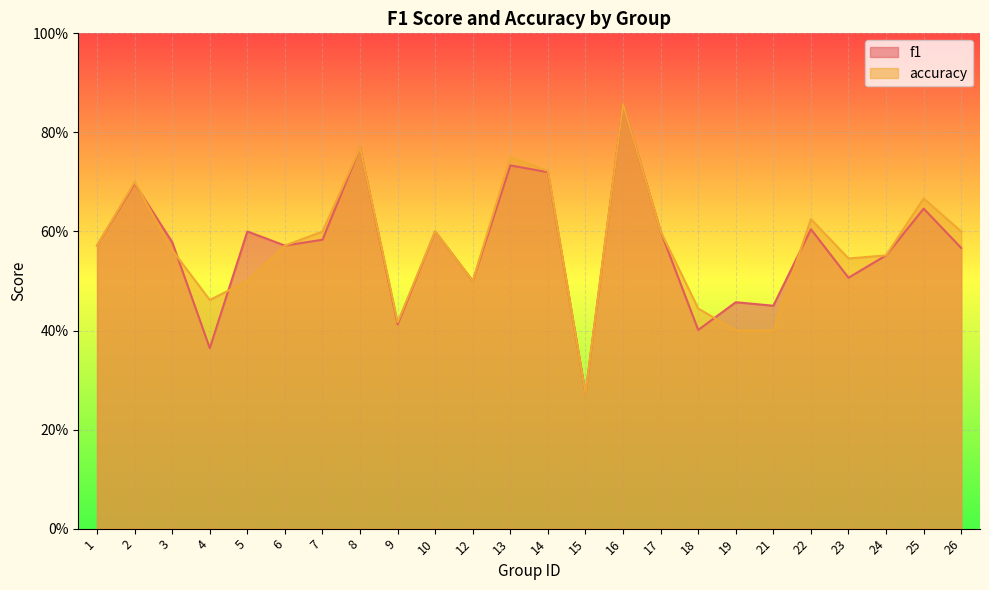

What is the difference between the maximum and minimum values in the f1 series?

0.6